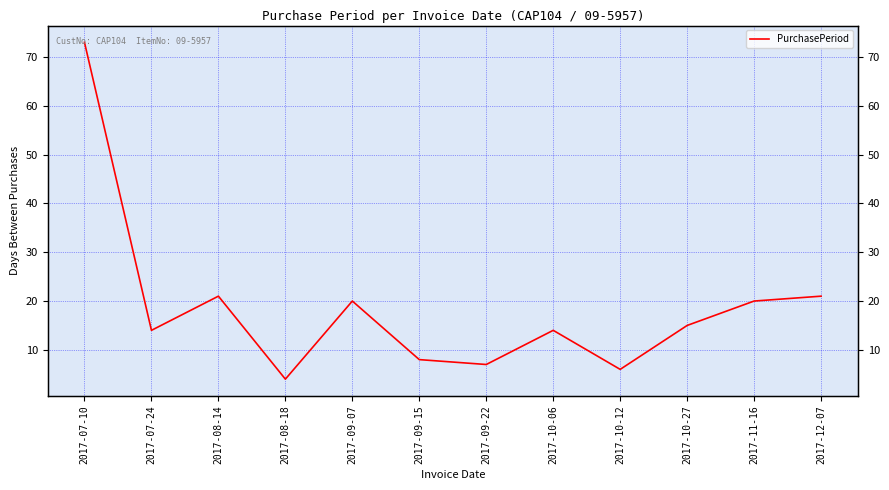

Reading left to right, transcribe all the data shown in this chart.

73	14	21	4	20	8	7	14	6	15	20	21